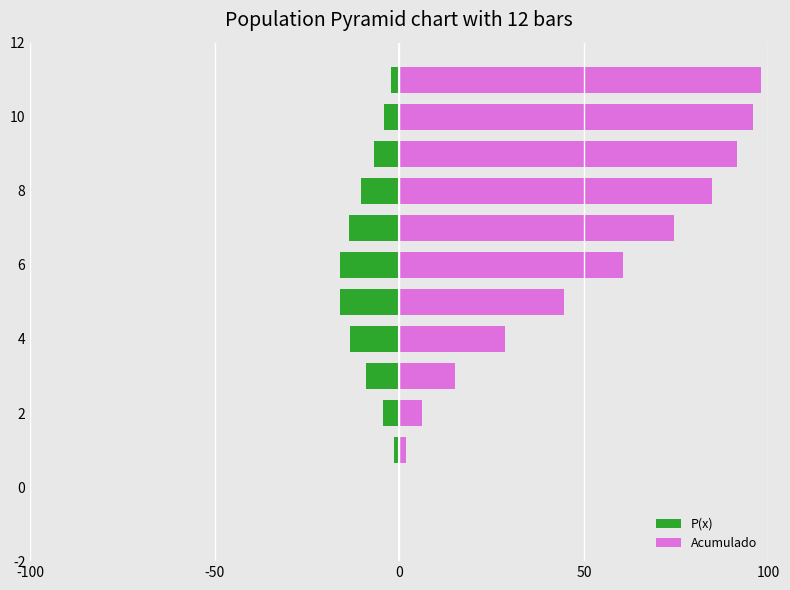

The value of P(x) at 8 is -10.3. True or false?

True